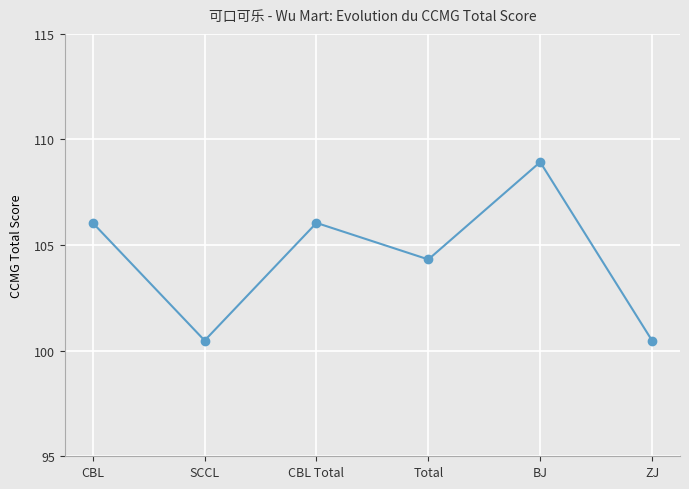

Is it true that the value at BJ is 174.0?

False